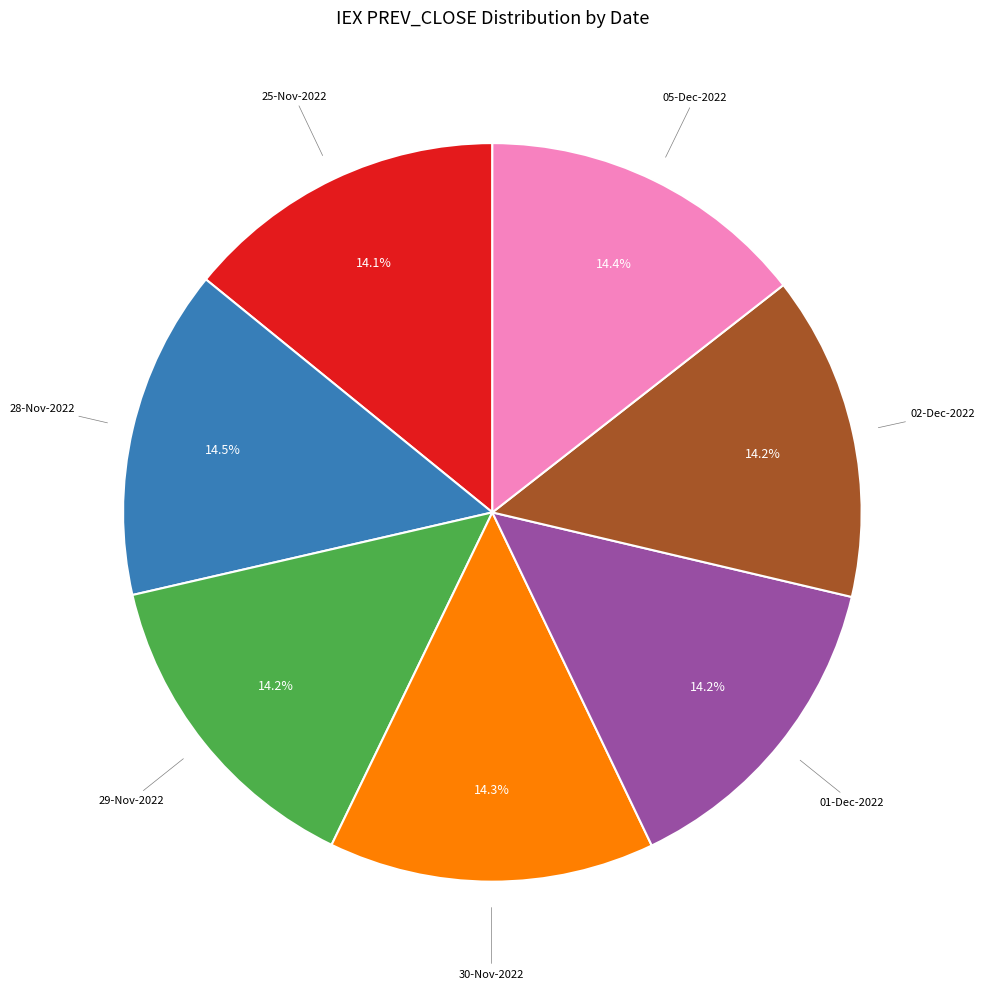

Does any single category account for the majority?

No